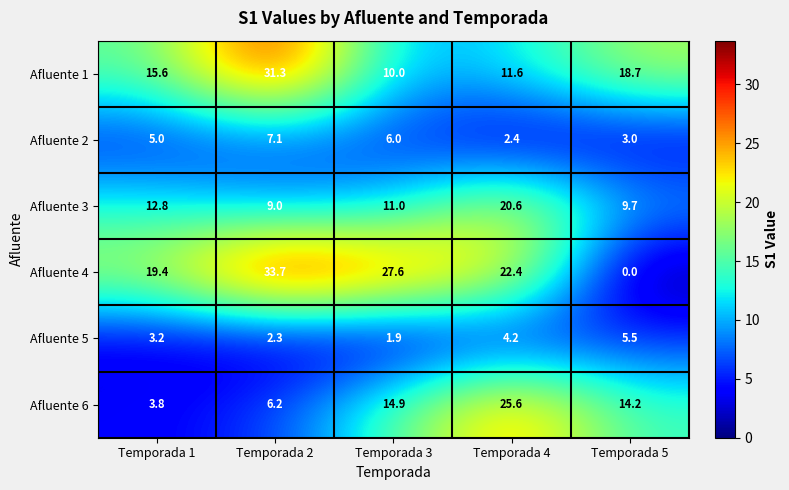

Reading left to right, extract all data points from this chart.

Afluente 1: 15.6	31.3	10.0	11.6	18.7
Afluente 2: 5.0	7.1	6.0	2.4	3.0
Afluente 3: 12.8	9.0	11.0	20.6	9.7
Afluente 4: 19.4	33.7	27.6	22.4	0.0
Afluente 5: 3.2	2.3	1.9	4.2	5.5
Afluente 6: 3.8	6.2	14.9	25.6	14.2